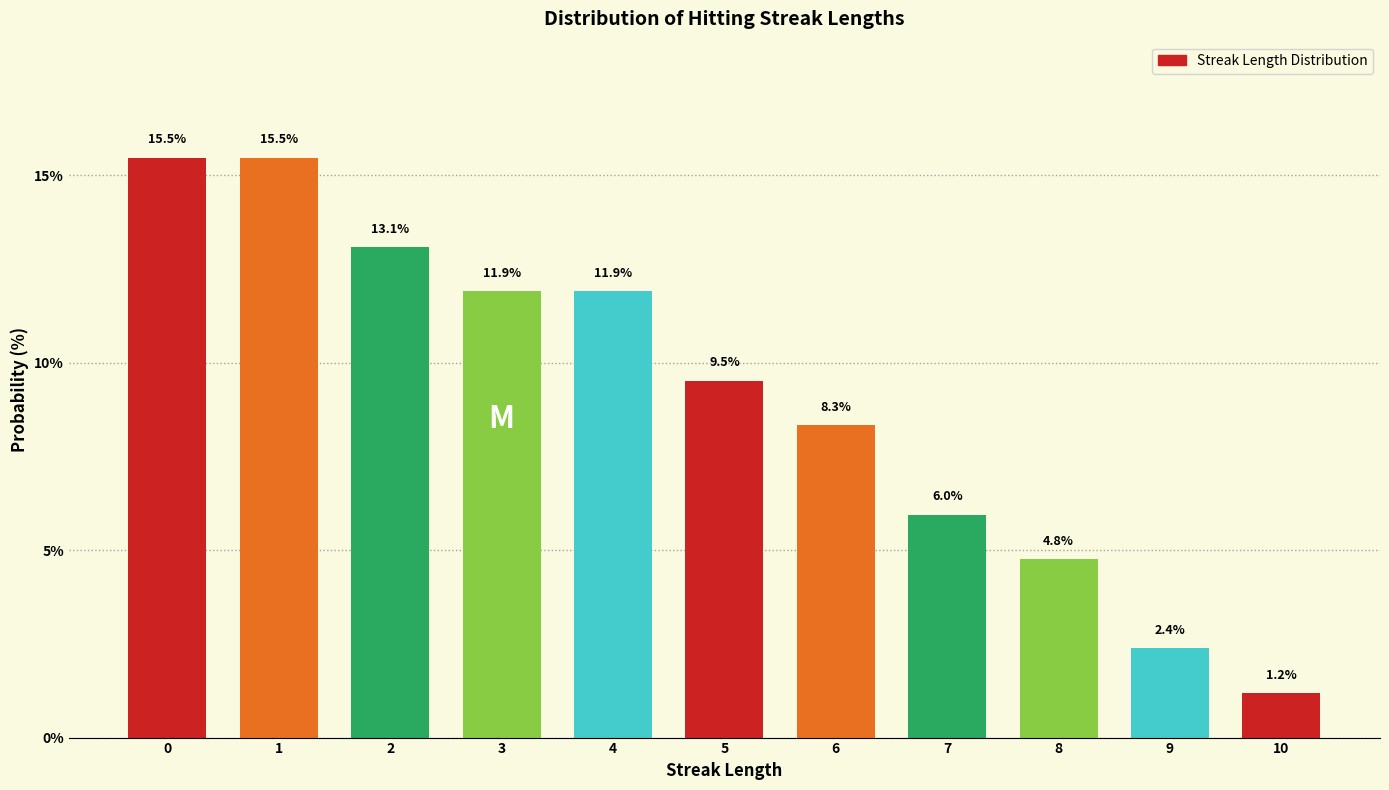

Reading left to right, what are all the values shown in this chart?

15.5	15.5	13.1	11.9	11.9	9.5	8.3	6.0	4.8	2.4	1.2